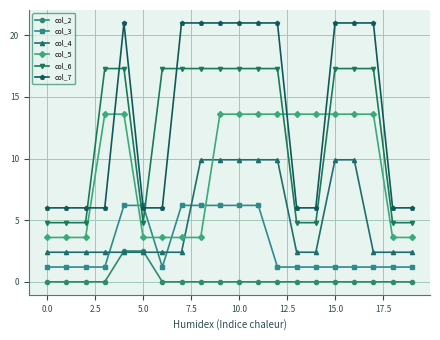

Which series has the widest spread of values?

col_7